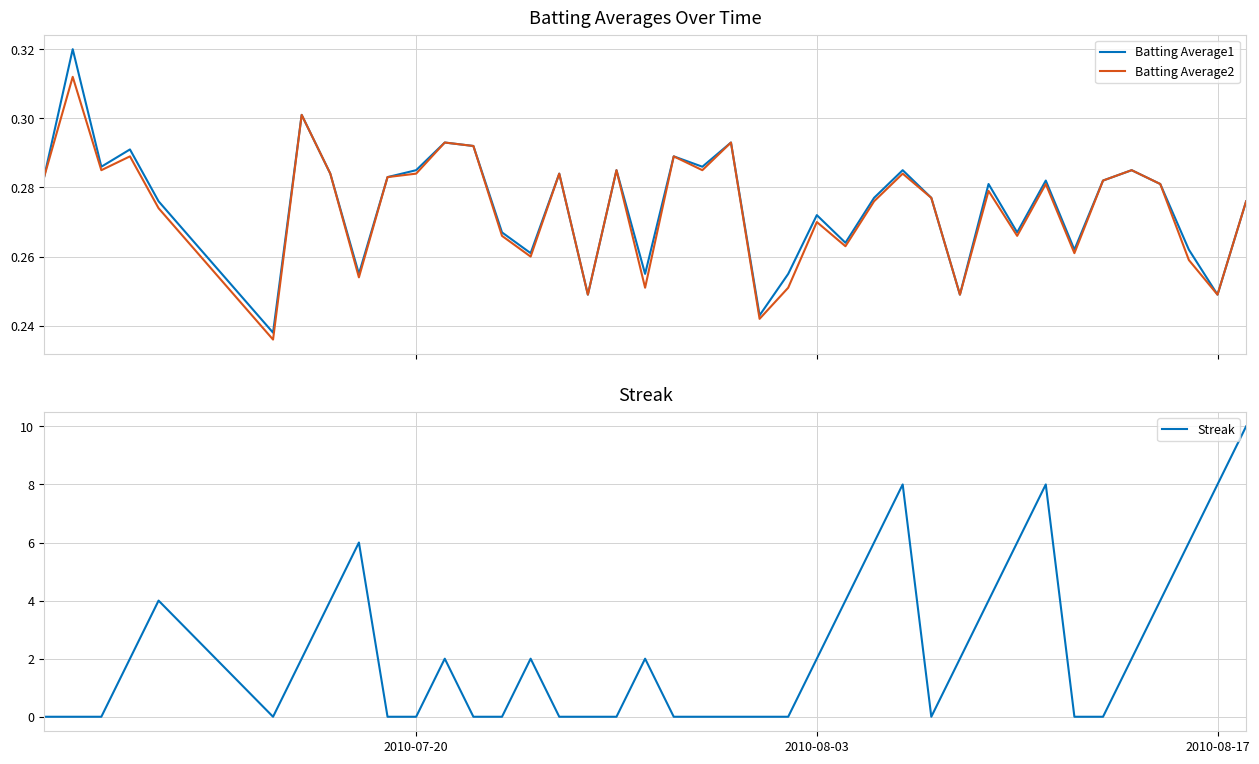

Is it true that Streak equals 0 at 2010-07-20?

True